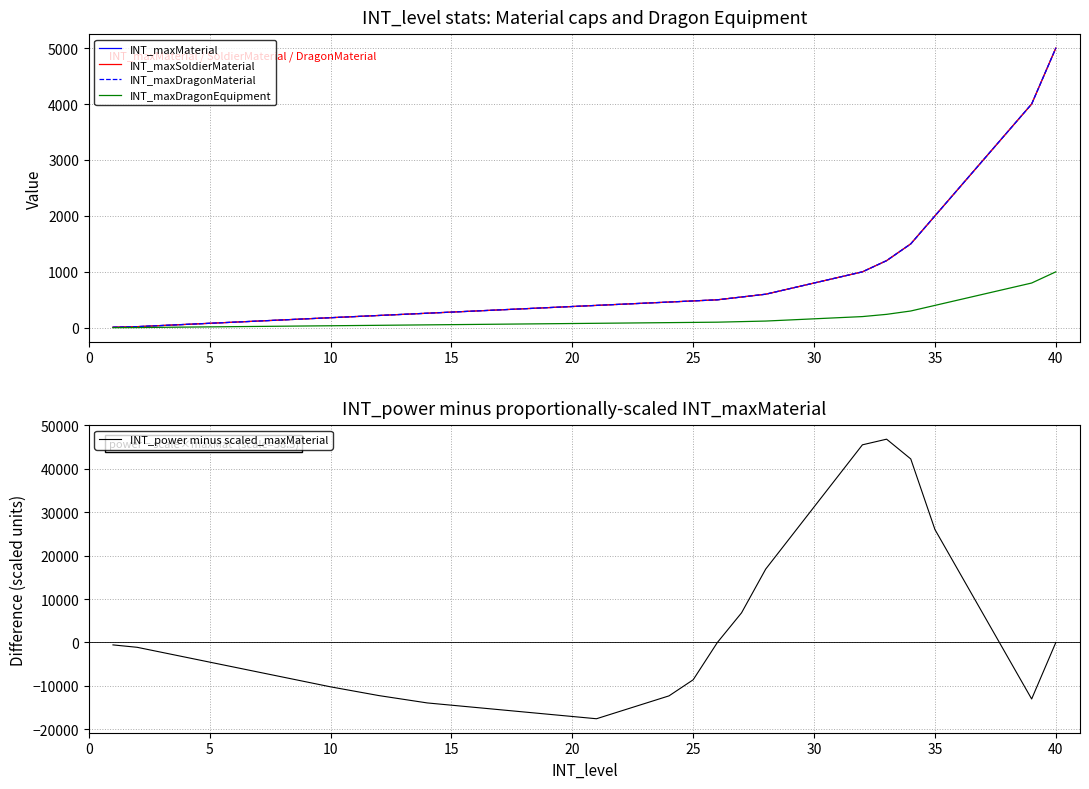

True or false: INT_maxSoldierMaterial has a value of 595 at 35.

False